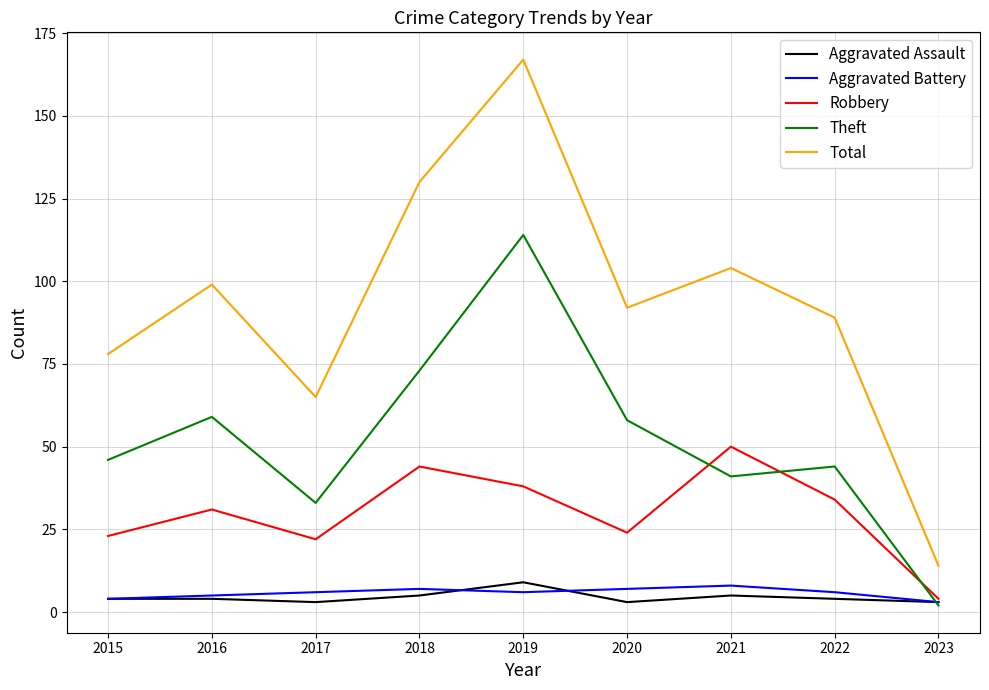

Which series has the largest total across all categories?

Total